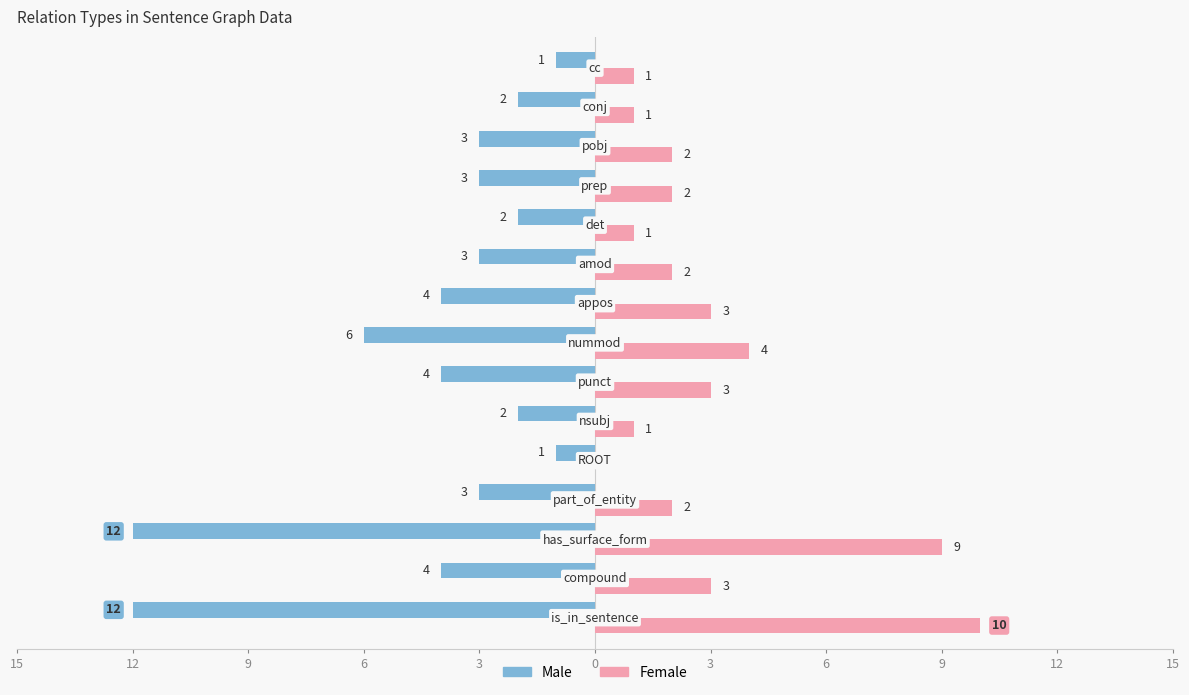

What is the difference between the maximum and minimum values in the Male series?

11